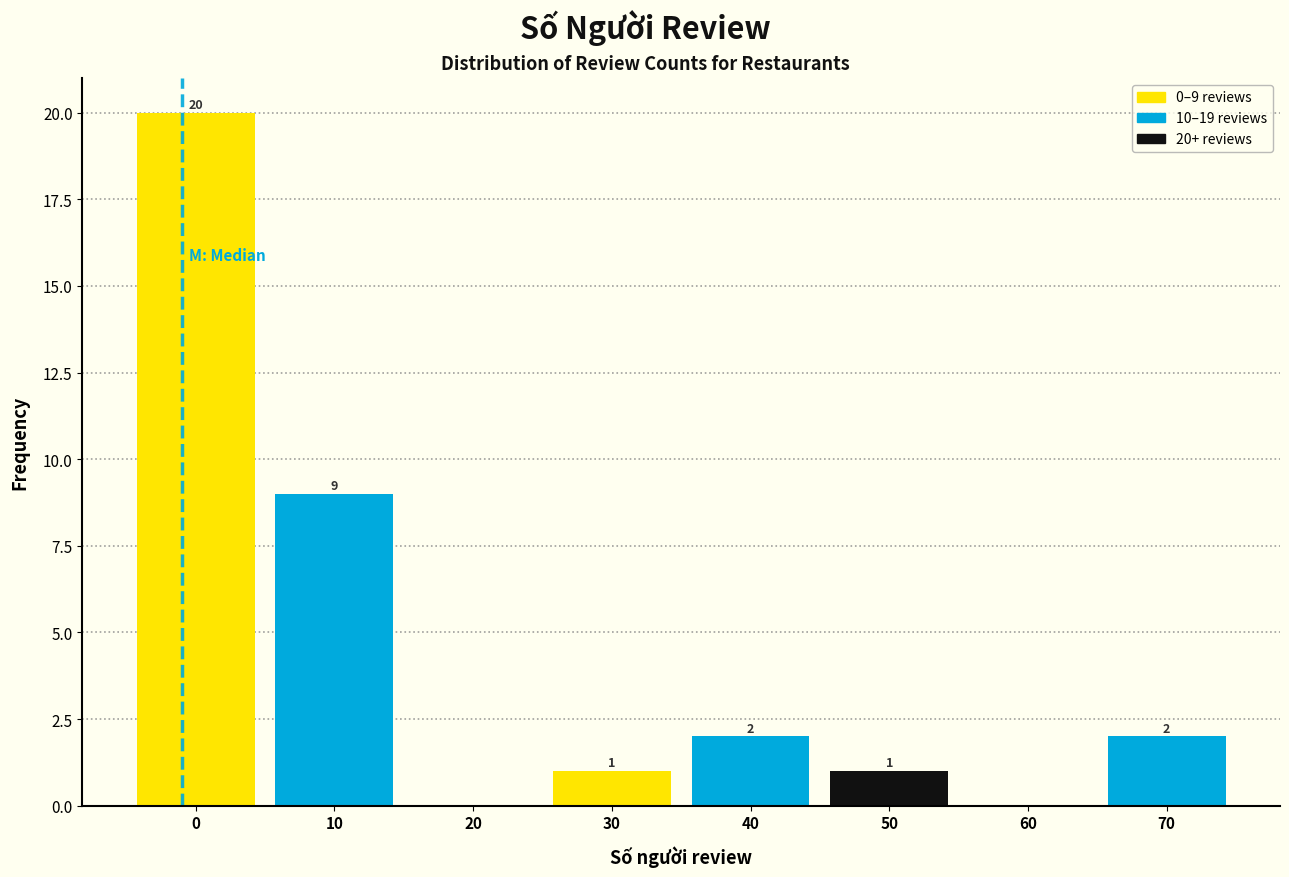

Reading left to right, transcribe all the data shown in this chart.

0=20	10=9	20=0	30=1	40=2	50=1	60=0	70=2